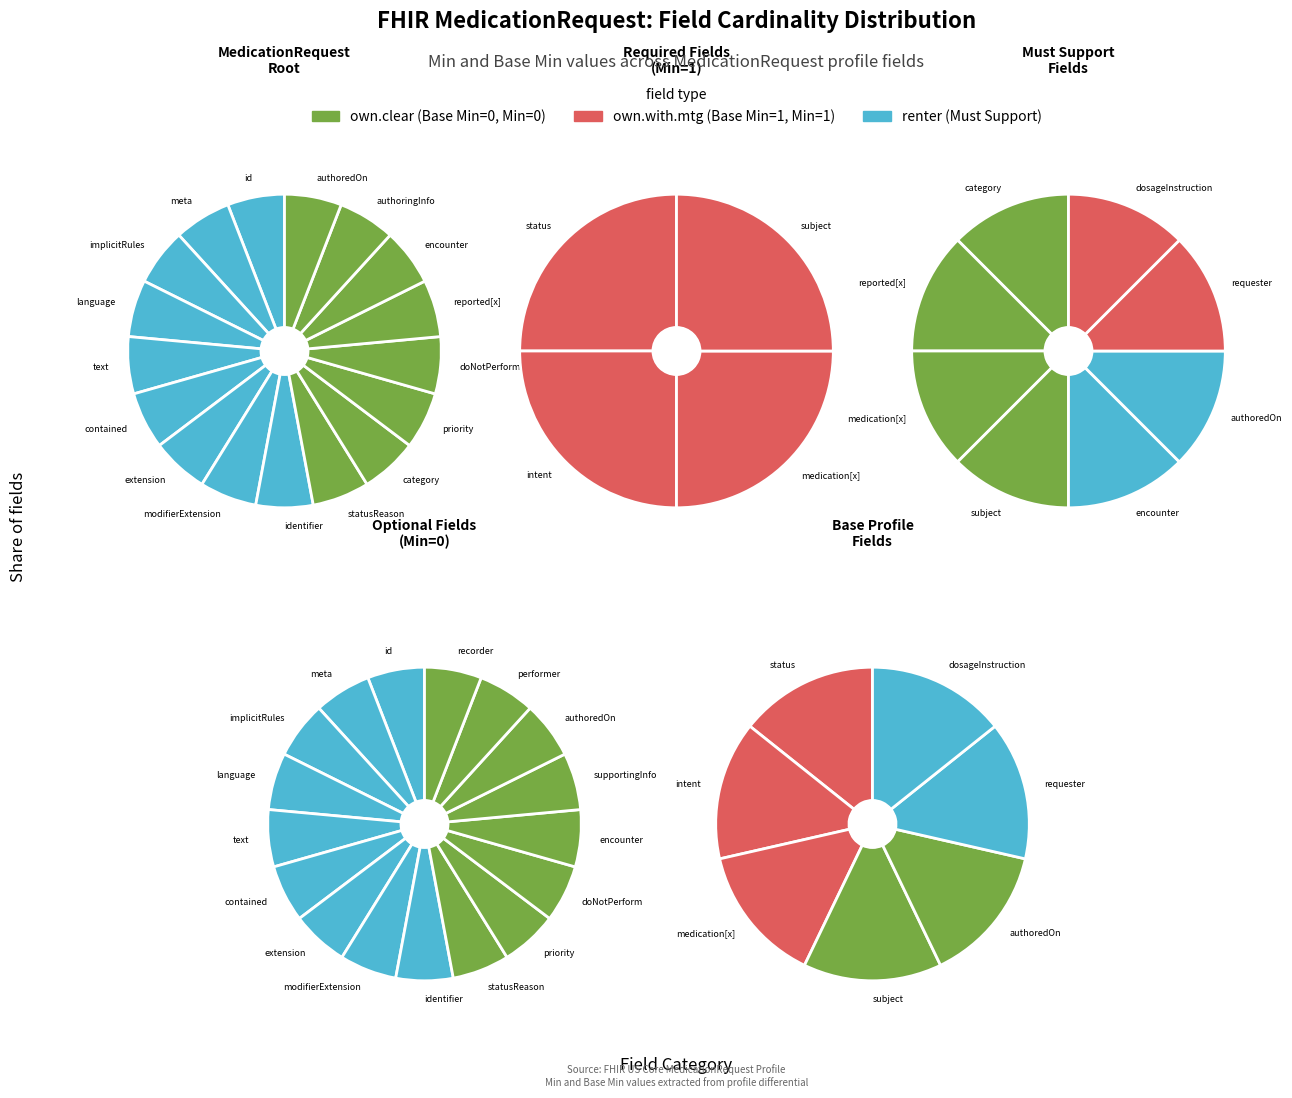

Which slice is the largest?

MedicationRequest.status